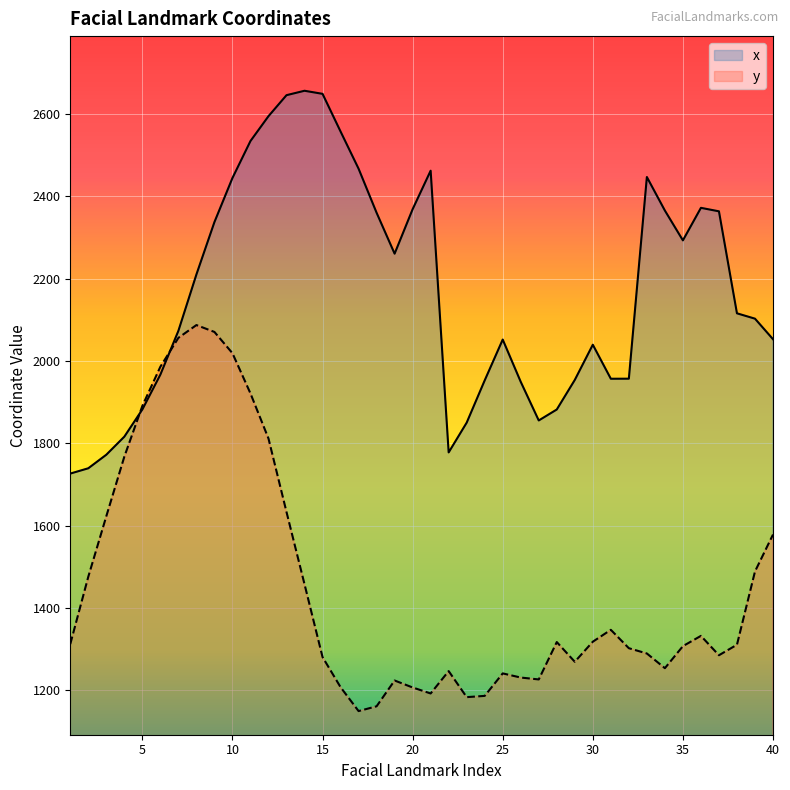

At how many categories does at least one series exceed 1533?

40